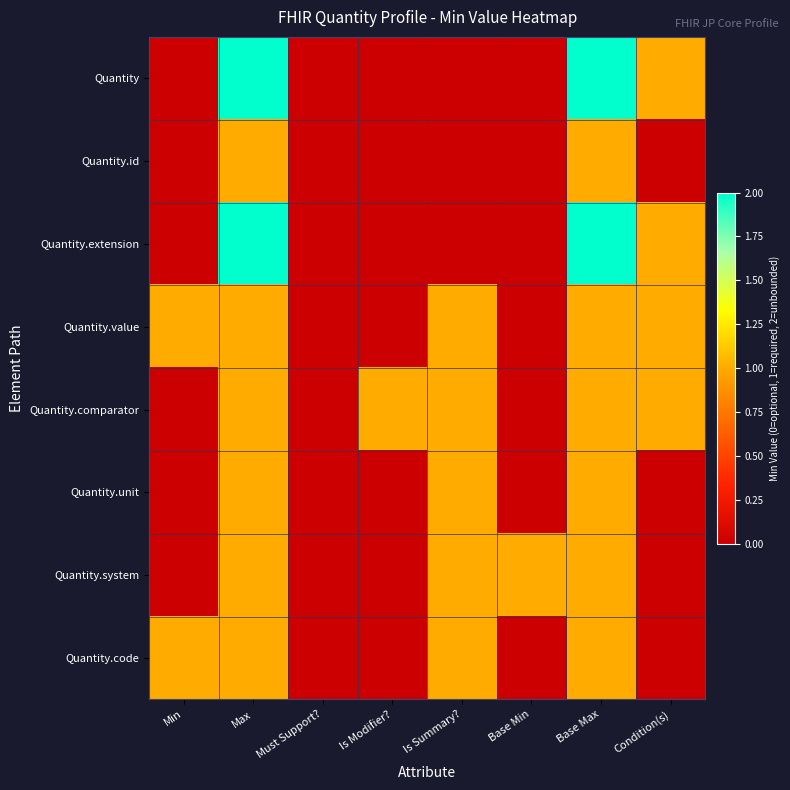

Which label corresponds to the largest value in the chart?

Max